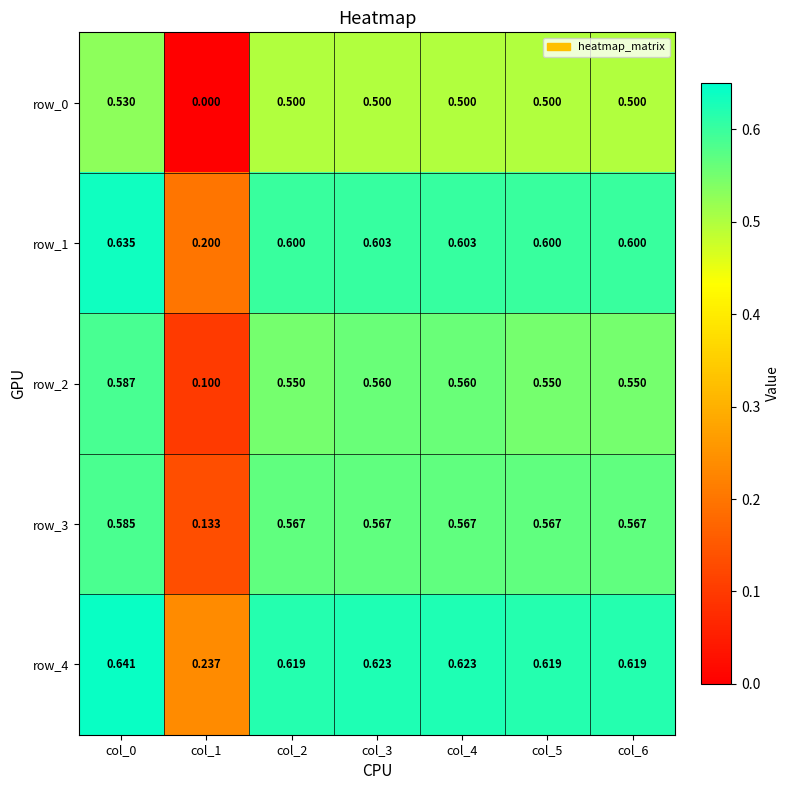

The value of row_4 at col_3 is 0.4. True or false?

False